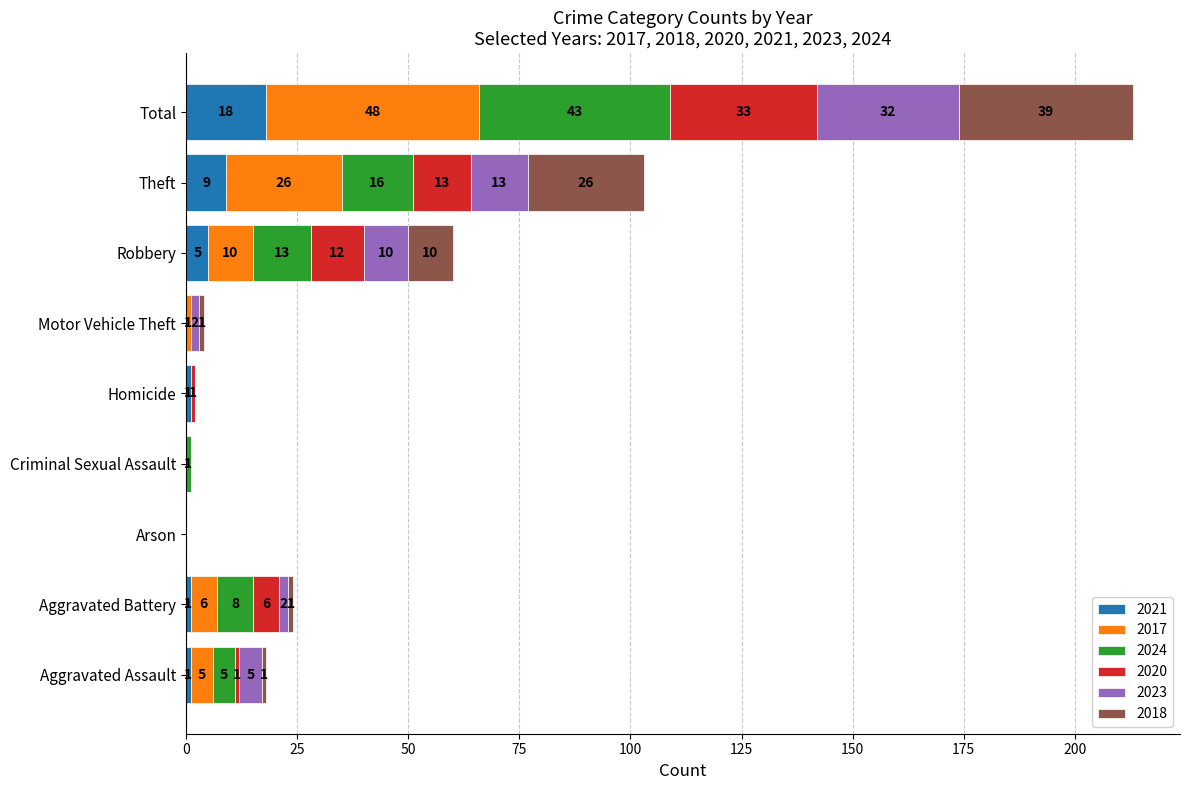

What is the total value across all series at Homicide?

2